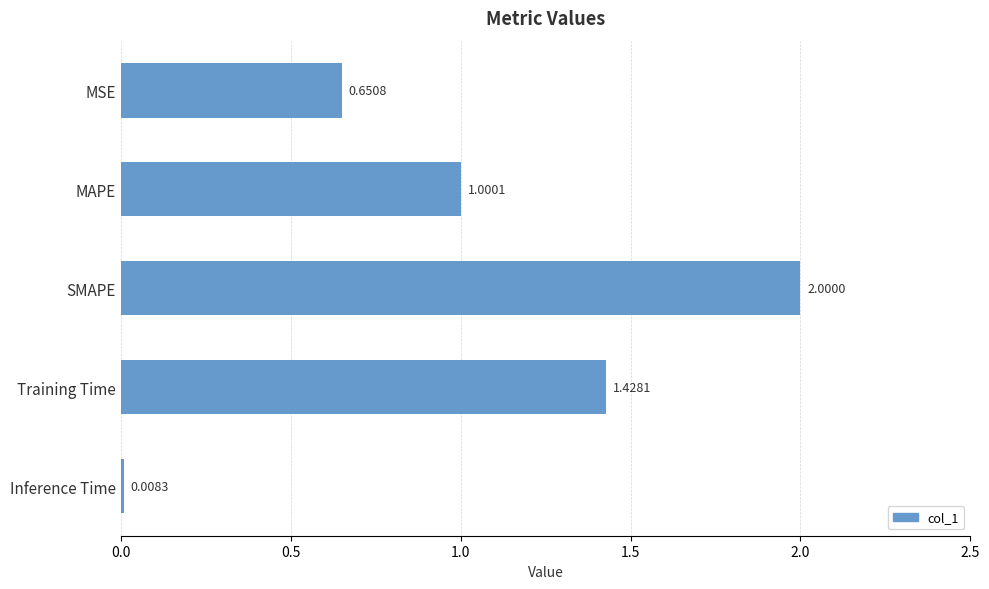

What is the label of the 1st bar from the bottom?

Inference Time